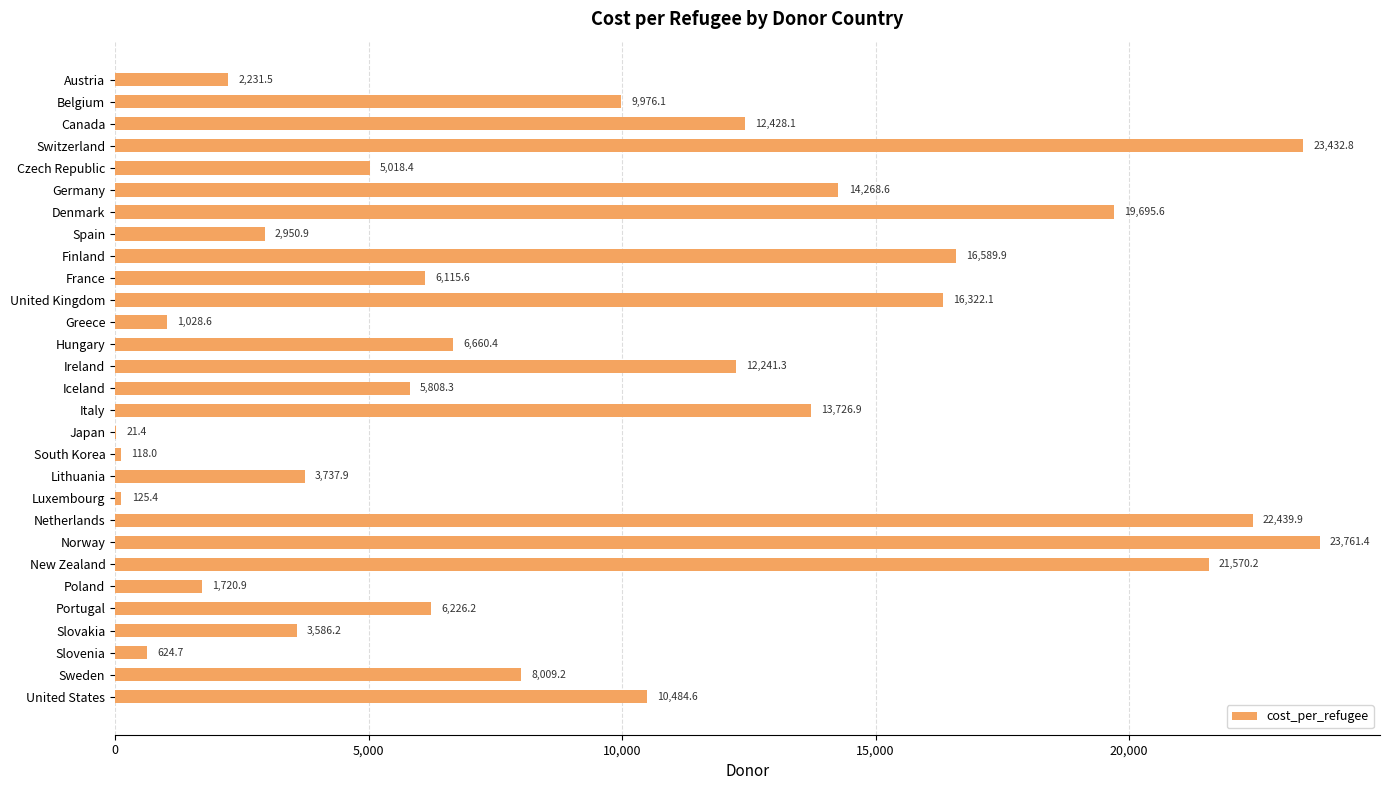

Count the number of categories in the chart.

29